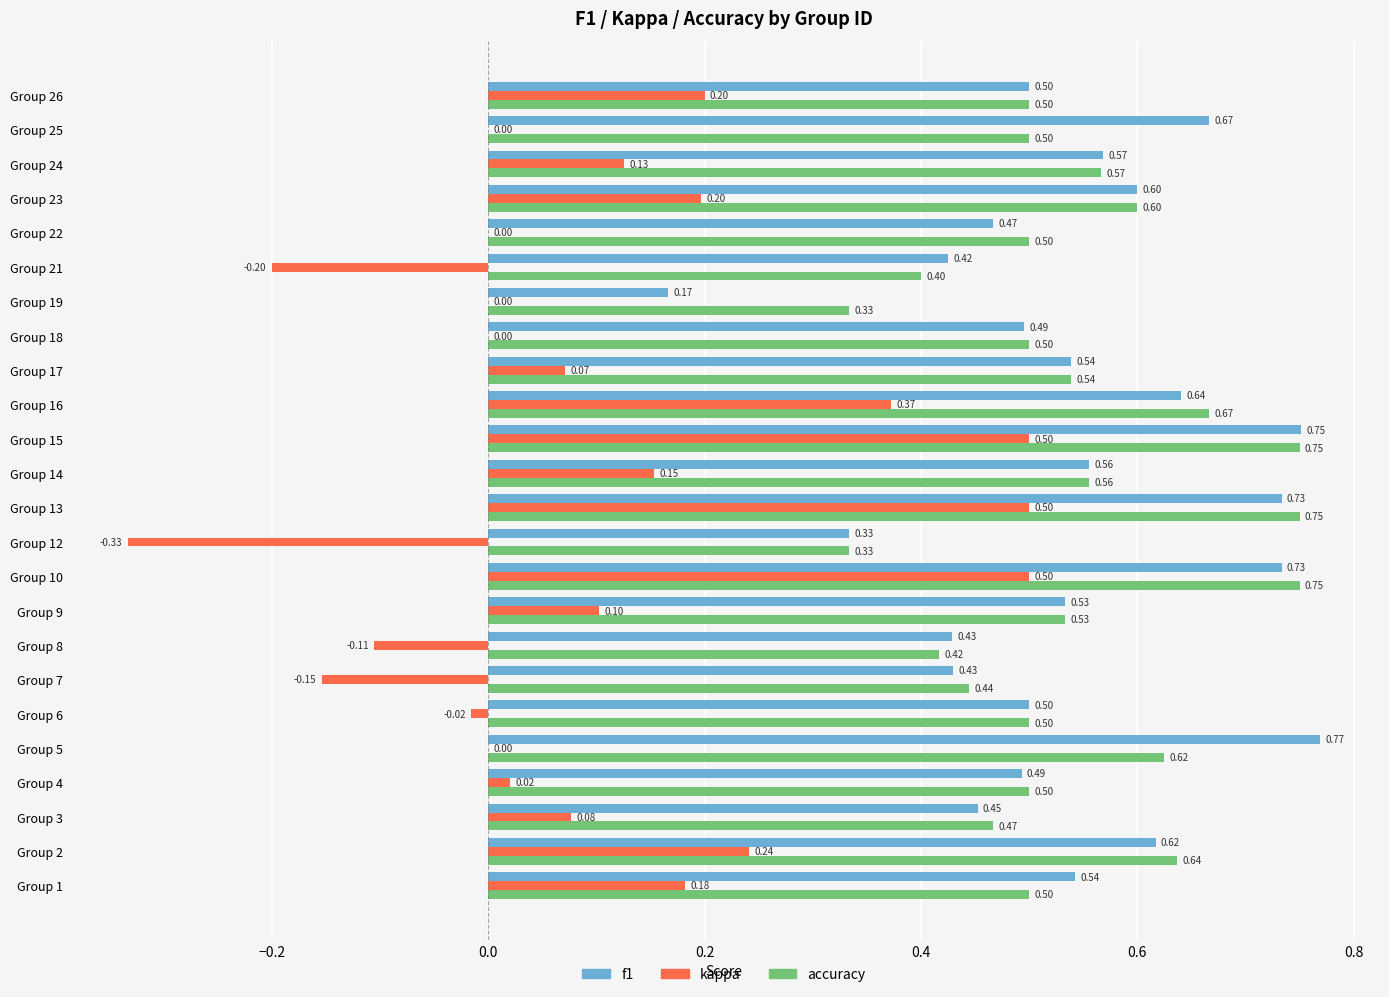

Between Group 23 and Group 24, which series saw the biggest shift?

kappa